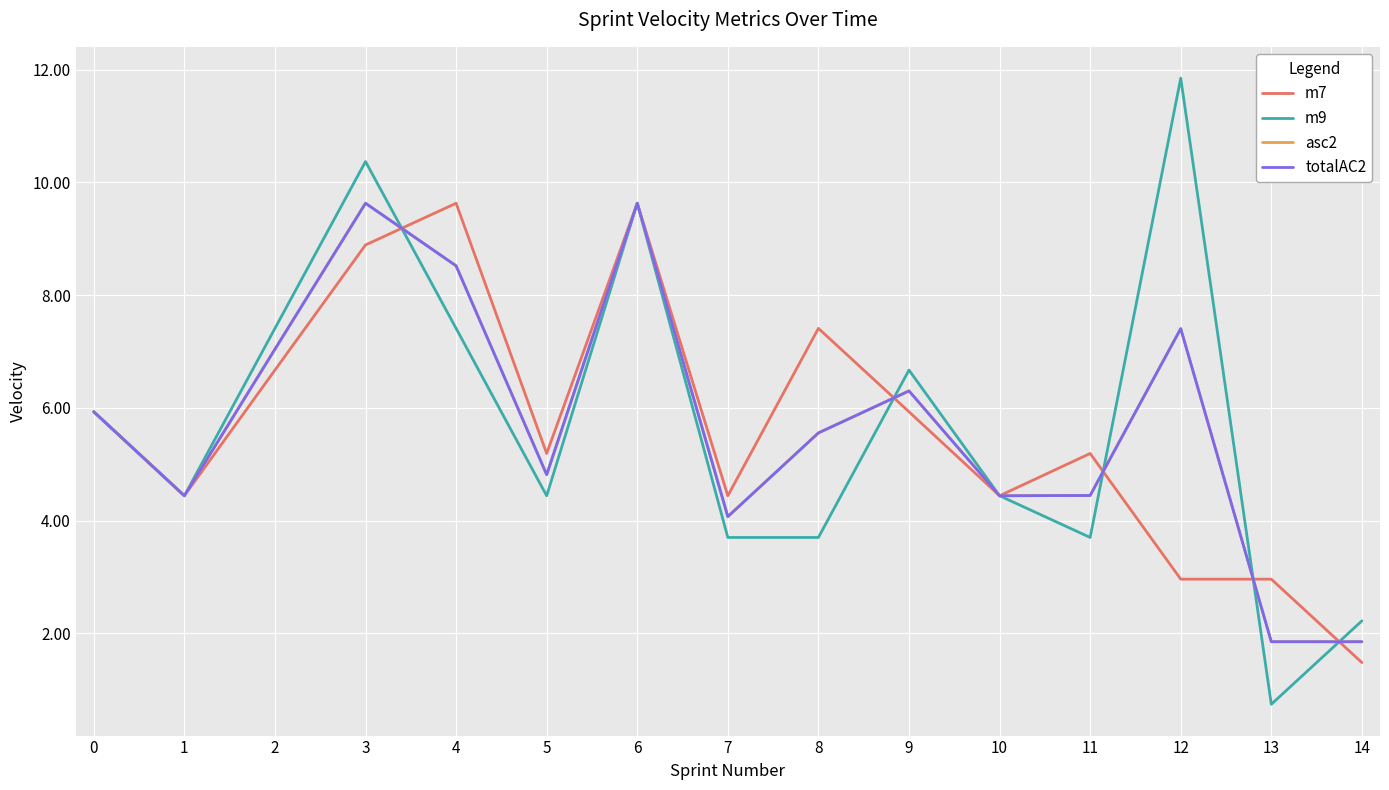

Does the chart have visible grid lines?

Yes